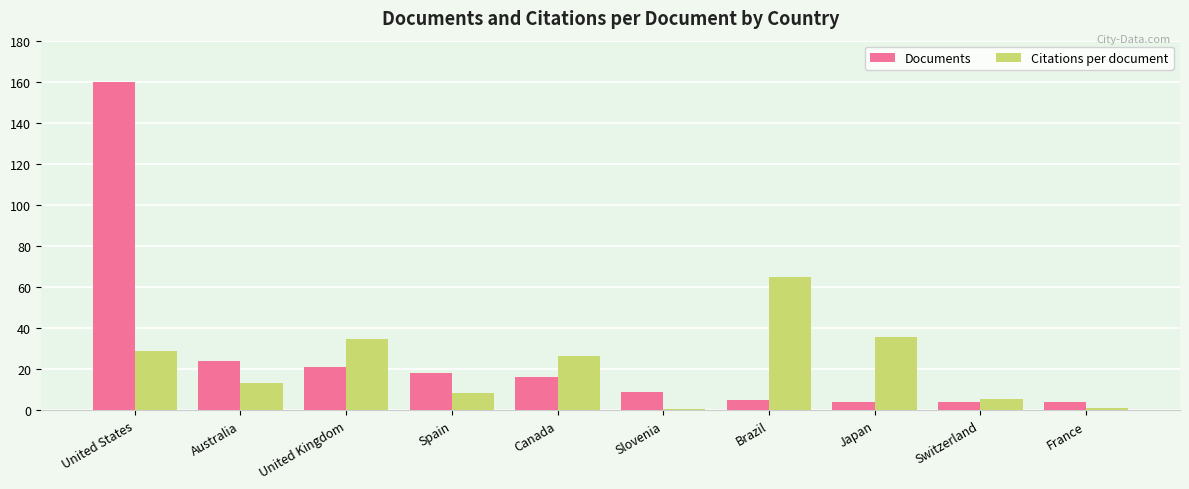

Which series changed the most between United States and Canada?

Documents